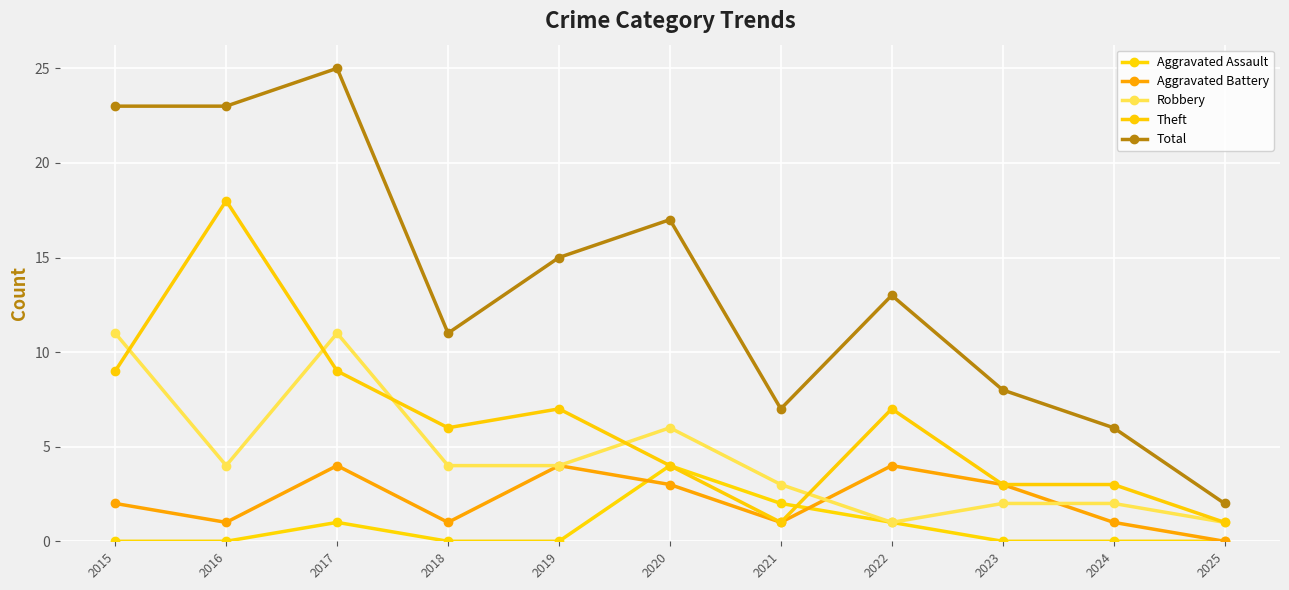

The Theft series shows 9 at 2015. True or false?

True